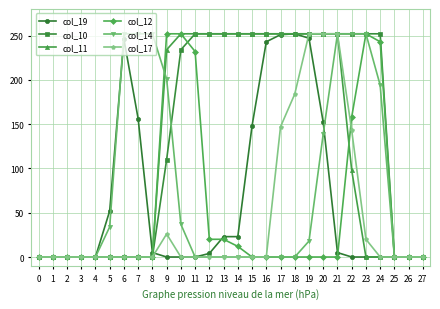

What is the maximum value shown in the chart?

252